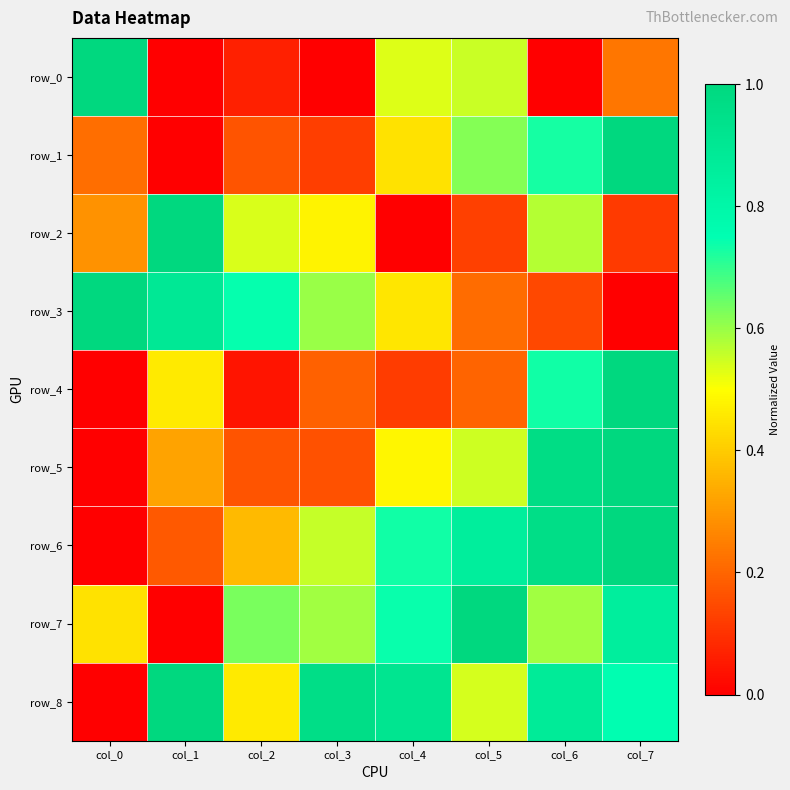

Which series has the largest total across all categories?

row_8